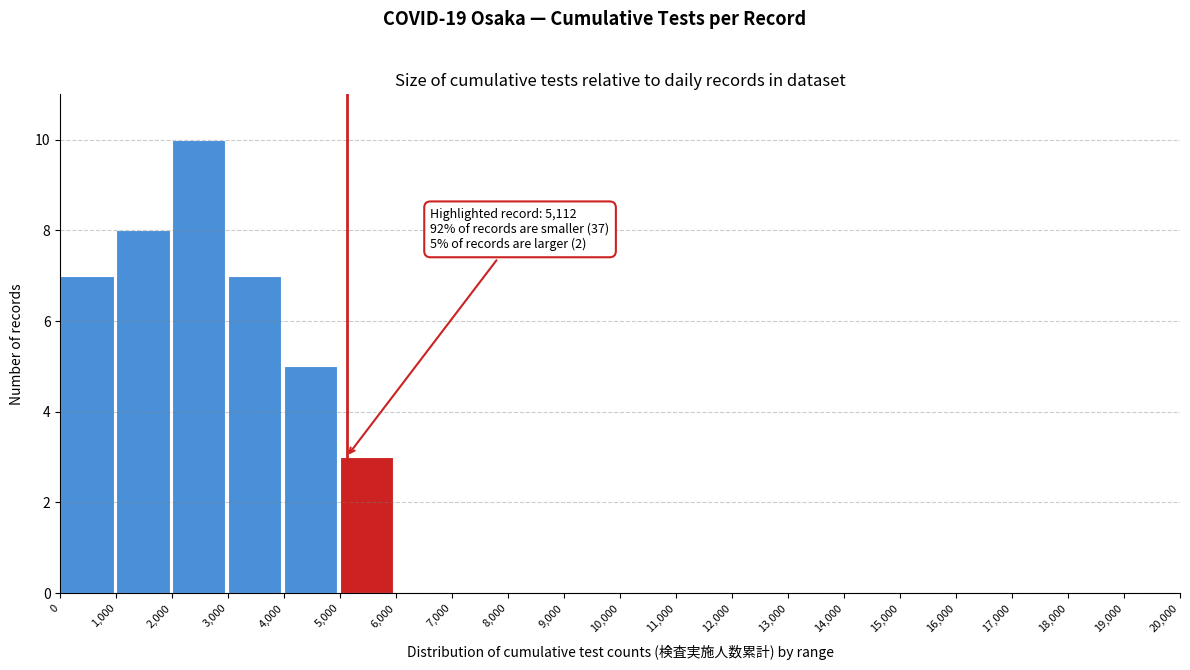

Over which range of the x-axis is the bar tallest?

2,000 to 3,000